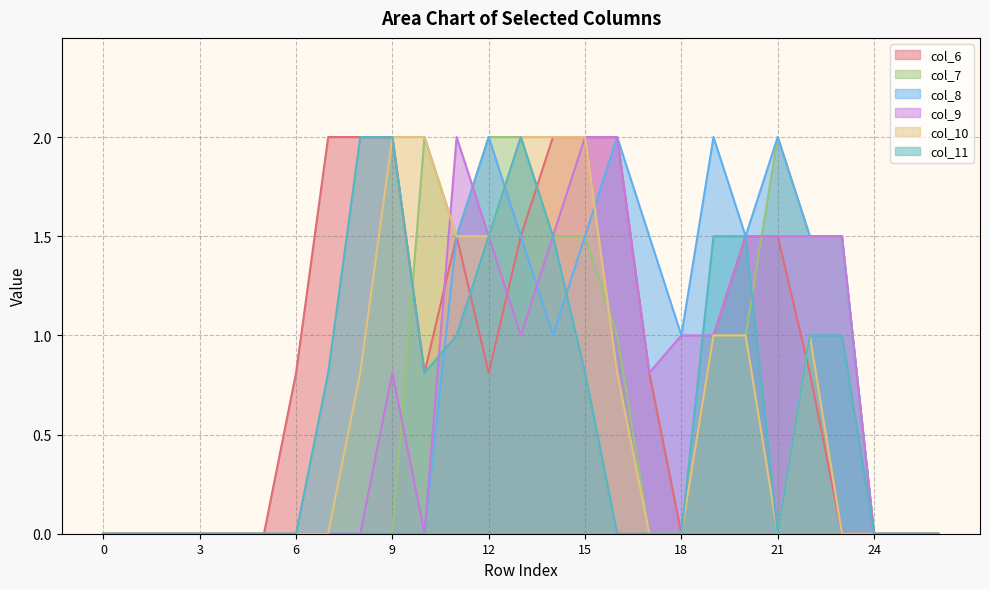

The value of col_8 at 22 is 0.5. True or false?

False